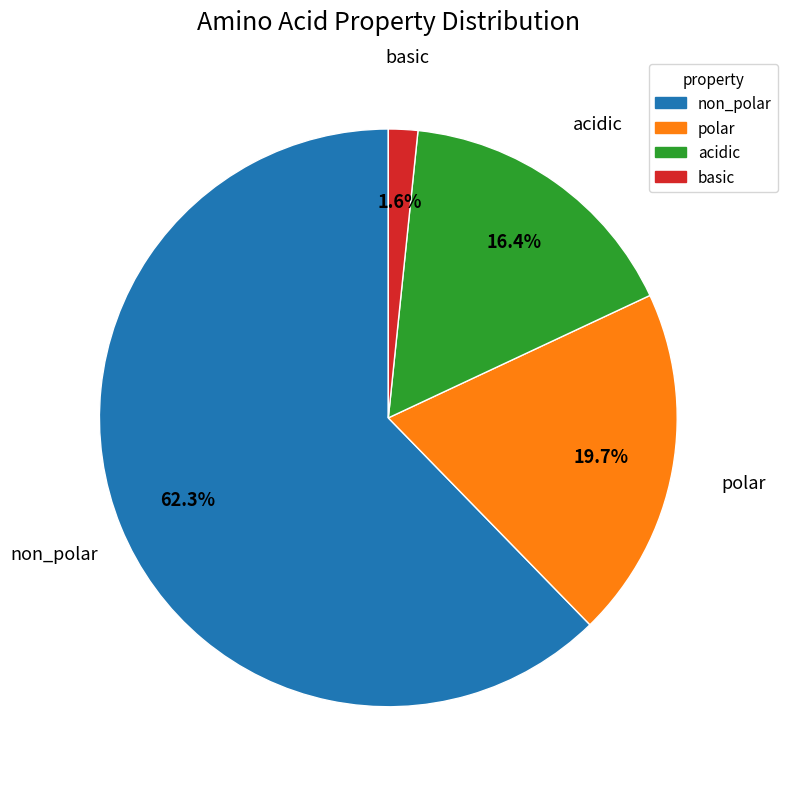

Which has a higher value, acidic or non_polar?

non_polar